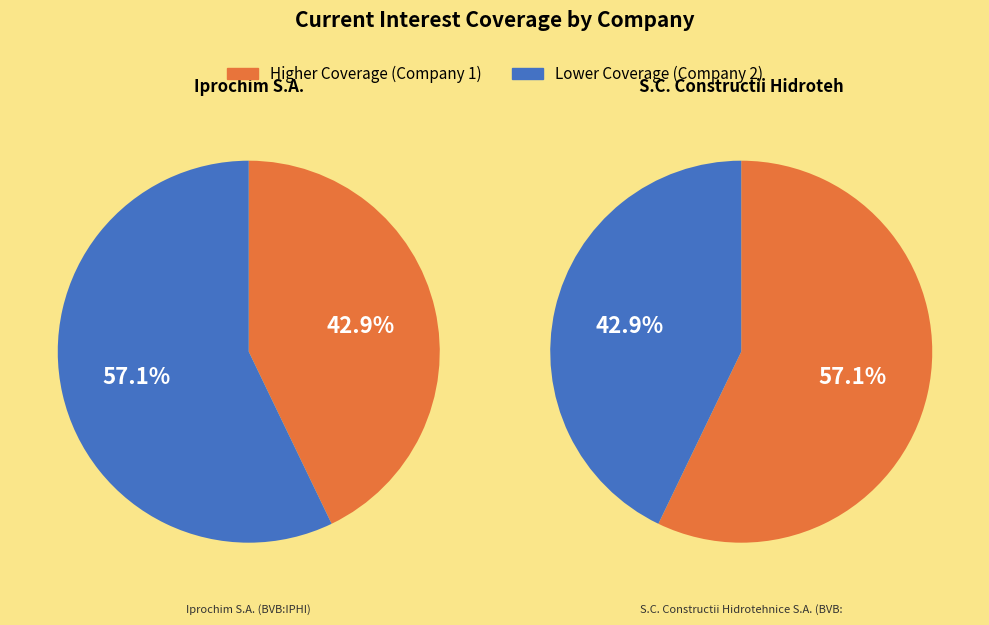

Which slice represents more than half of the pie?

S.C. Constructii Hidrotehnice S.A. (BVB:CHIA)